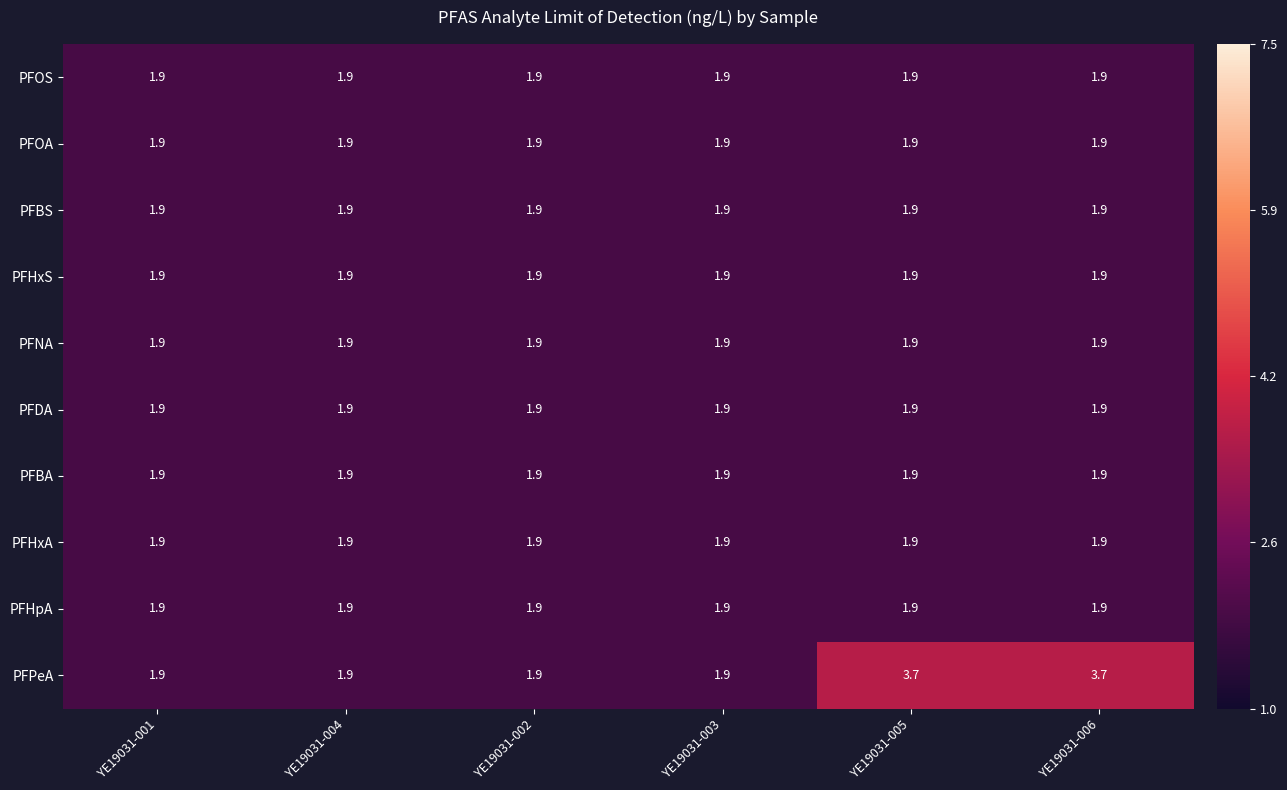

What is the lowest value of the PFNA series?

1.9